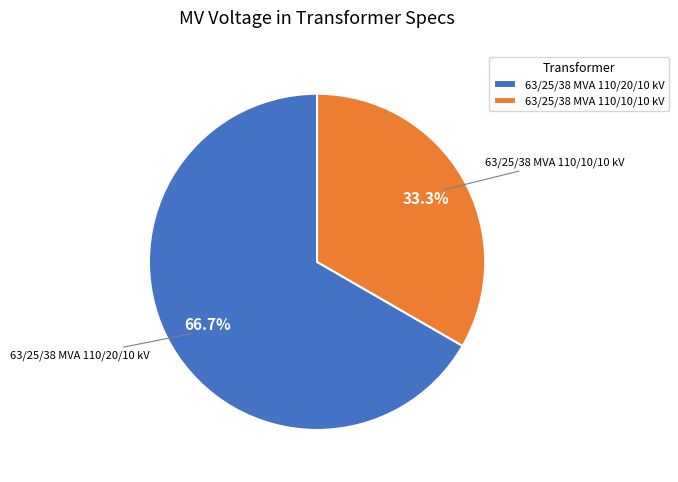

How many slices are in this pie chart?

2